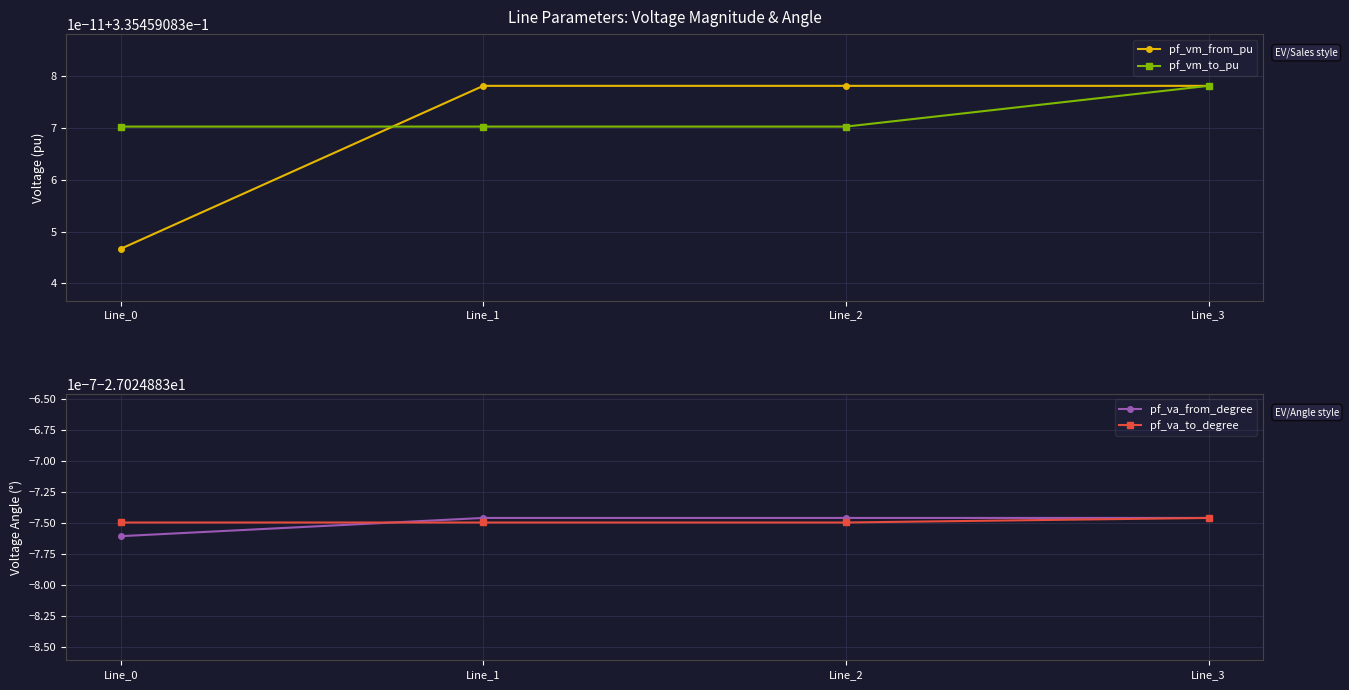

Is it true that pf_va_from_degree equals -27.0 at Line_3?

True